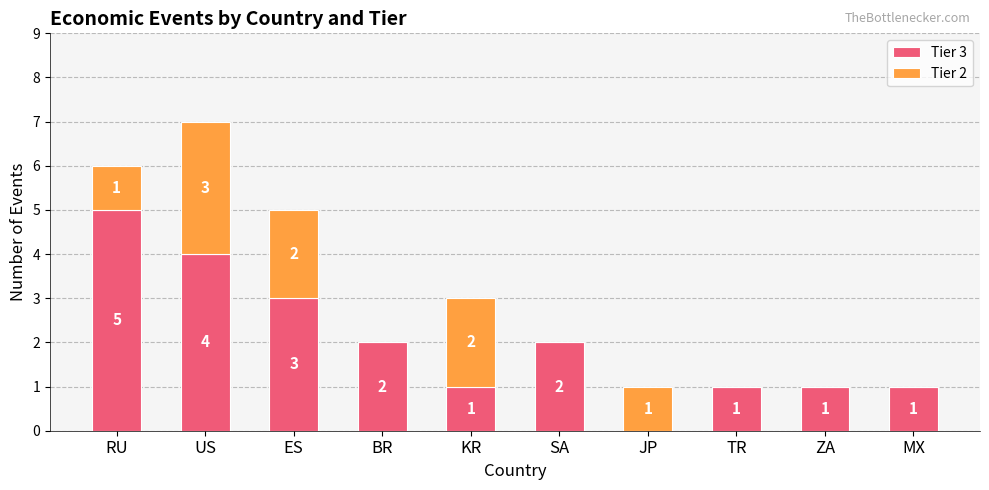

Reading left to right, list the values for the Tier 3 series.

RU=5	US=4	ES=3	BR=2	KR=1	SA=2	JP=0	TR=1	ZA=1	MX=1